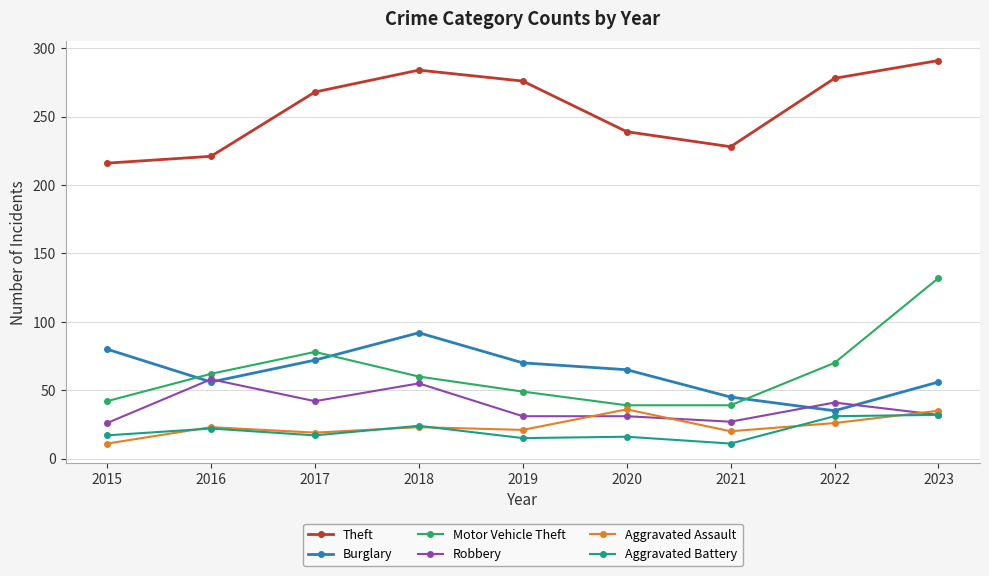

How many values in the Burglary series are below 65?

4